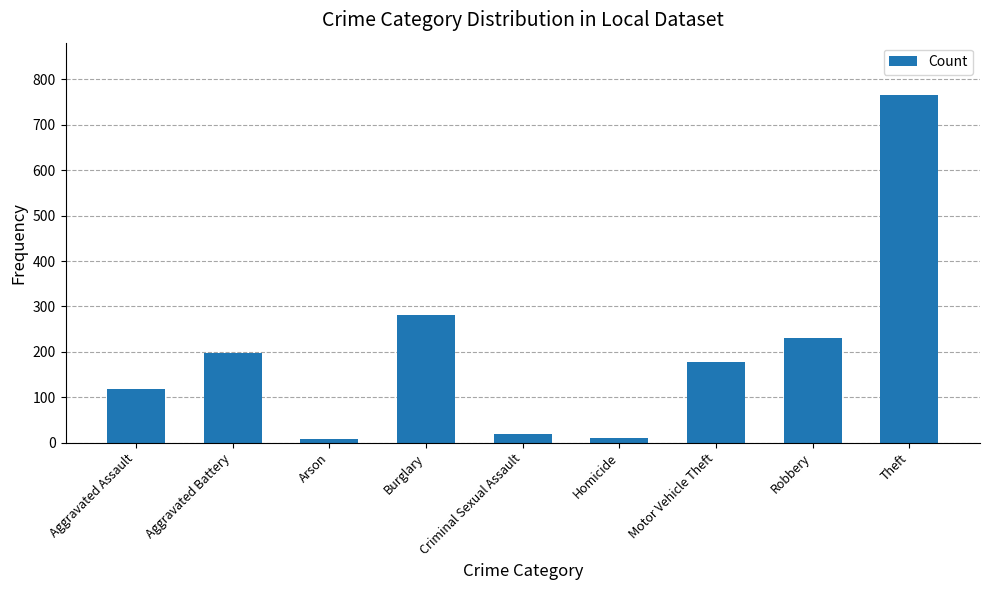

Between Theft and Aggravated Battery, which is larger?

Theft